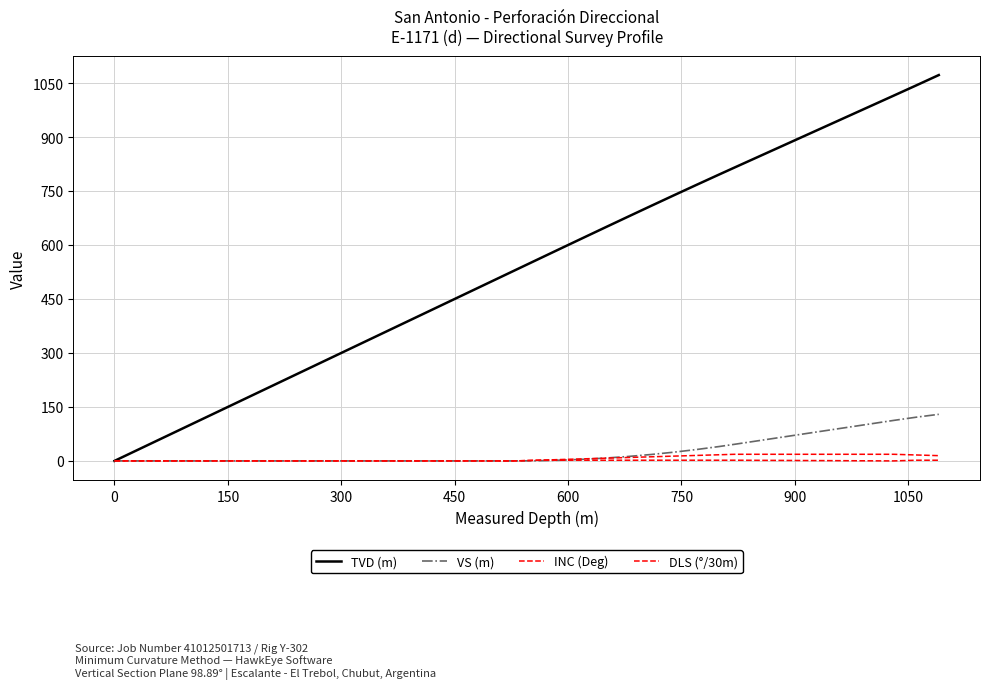

True or false: INC (Deg) and TVD (m) intersect in this chart.

False